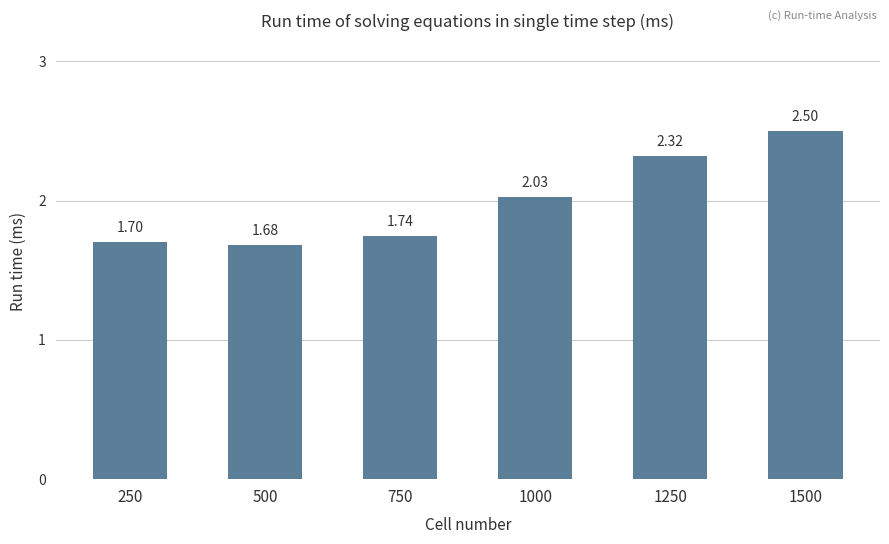

What is the difference between the second highest and second lowest values?

0.6